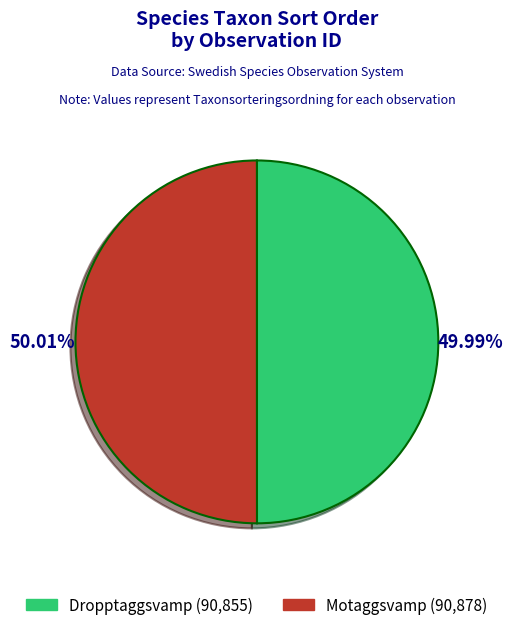

Does any single category account for the majority?

Yes